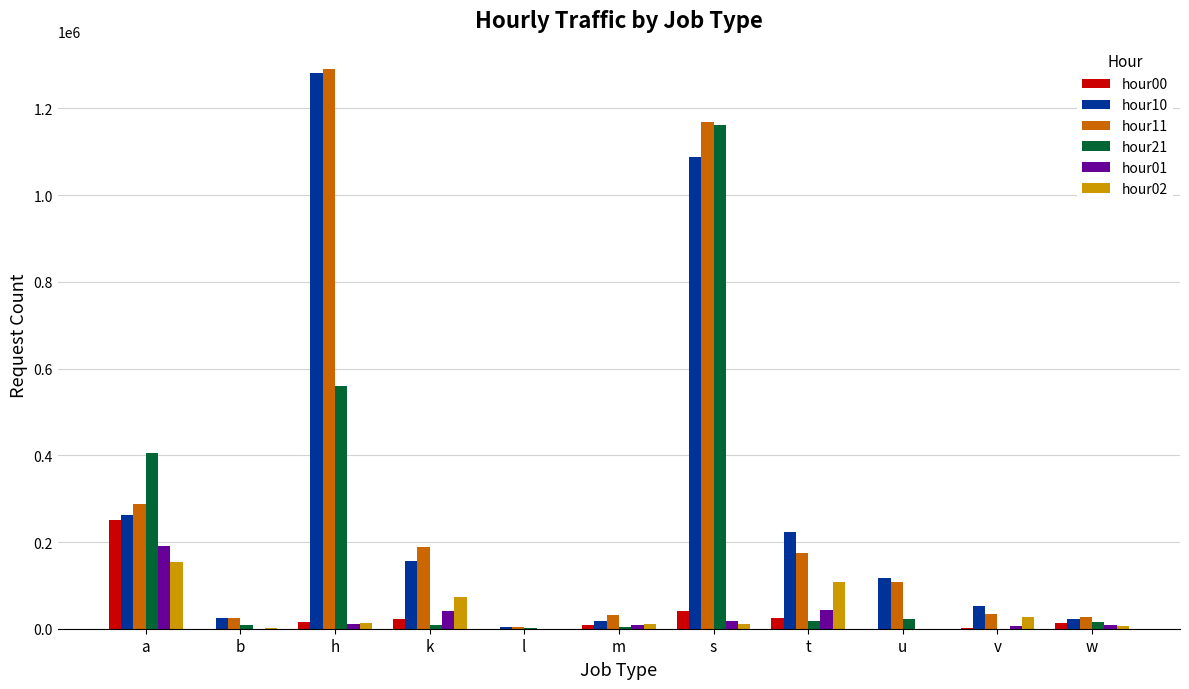

Which category has the highest value in the hour00 series?

a